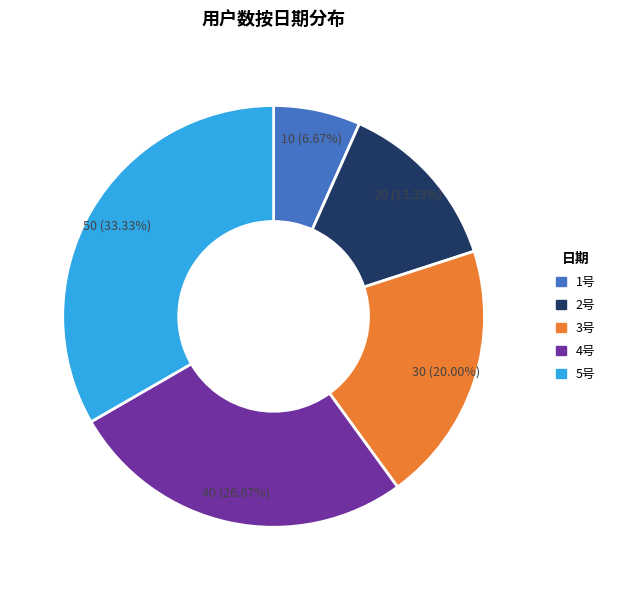

Which category has the smallest portion of the pie?

1号